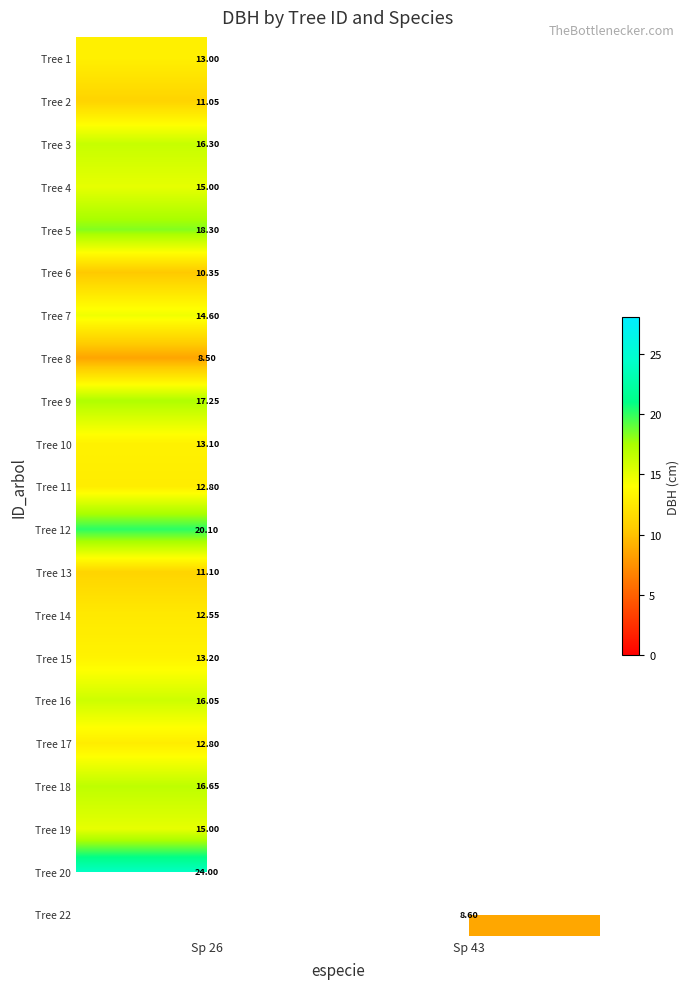

List the labels in order of Tree 10 value, largest first.

Sp 26, Sp 43